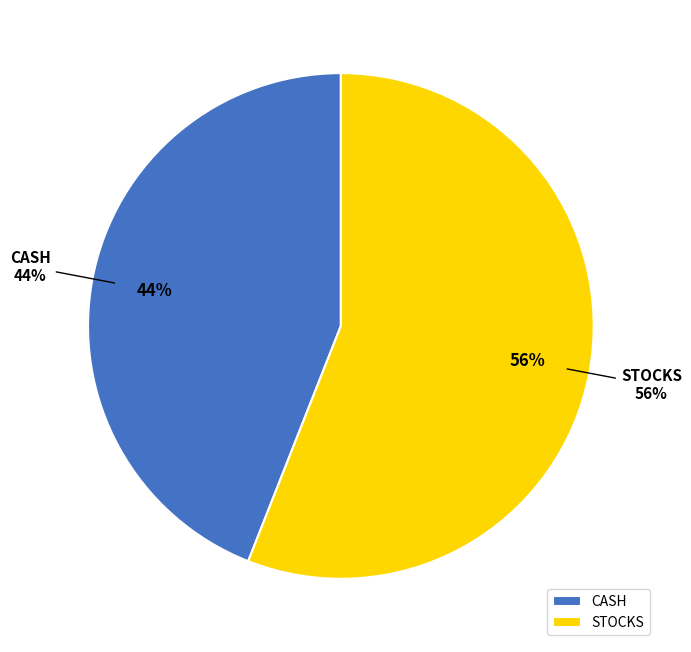

To the nearest percent, what portion does STOCKS represent?

56%